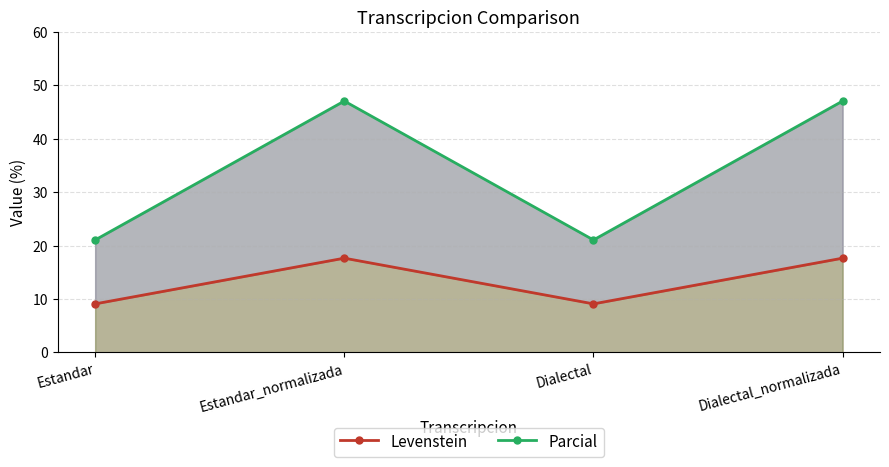

Reading right to left, list all the values displayed in this chart.

Levenstein: Dialectal_normalizada=17.6	Dialectal=9.1	Estandar_normalizada=17.6	Estandar=9.1
Parcial: Dialectal_normalizada=47.1	Dialectal=21.1	Estandar_normalizada=47.1	Estandar=21.1